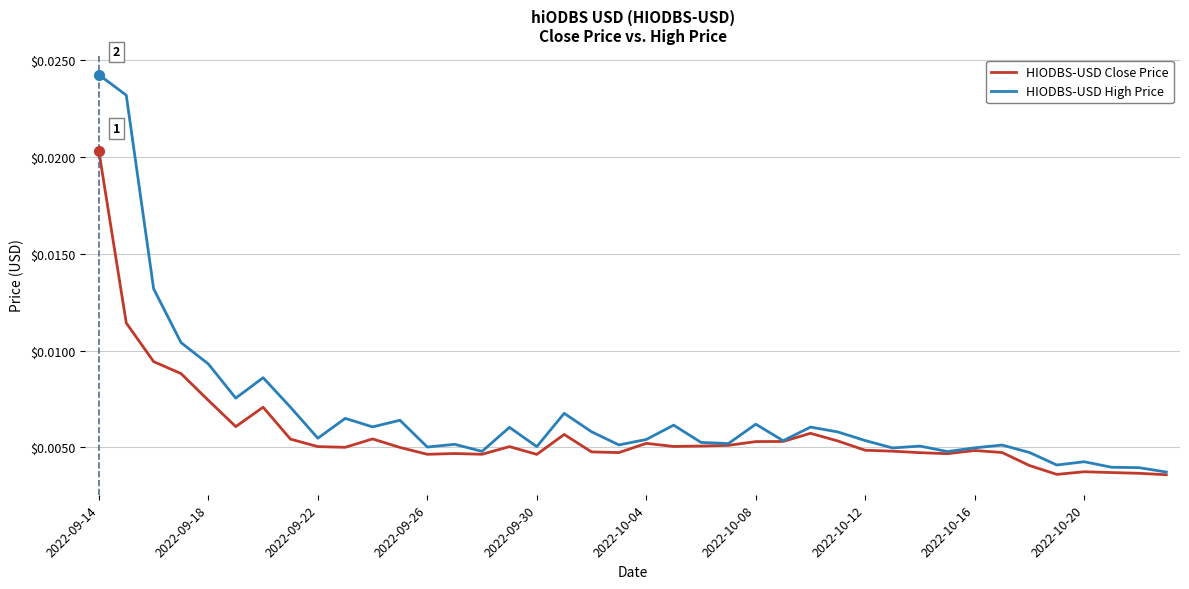

Which series has the widest spread of values?

HIODBS-USD High Price